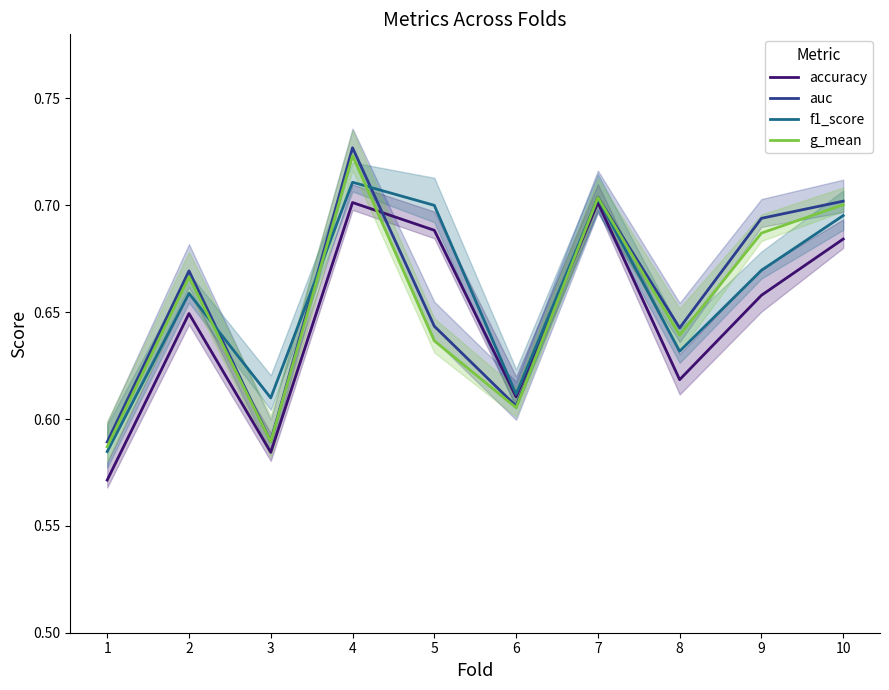

The f1_score series shows 0.7 at 10. True or false?

True